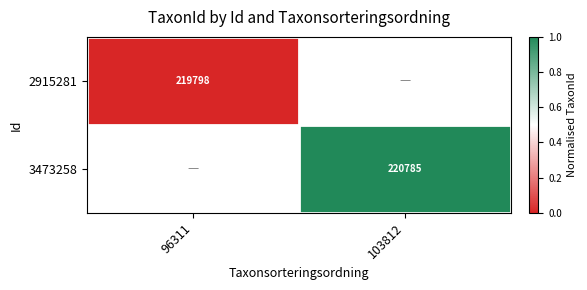

Count the number of data series in this chart.

2